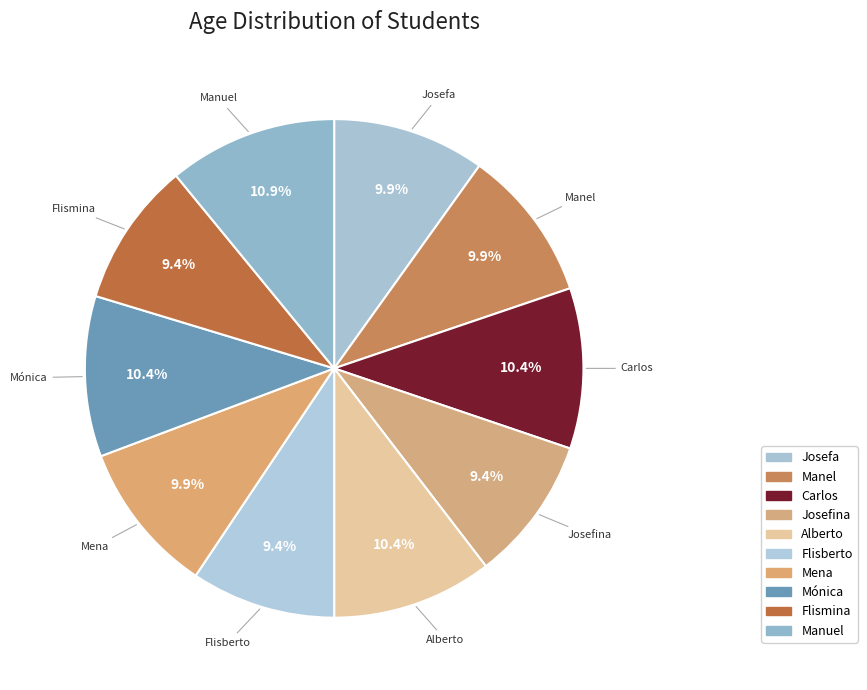

How many slices are in this pie chart?

10